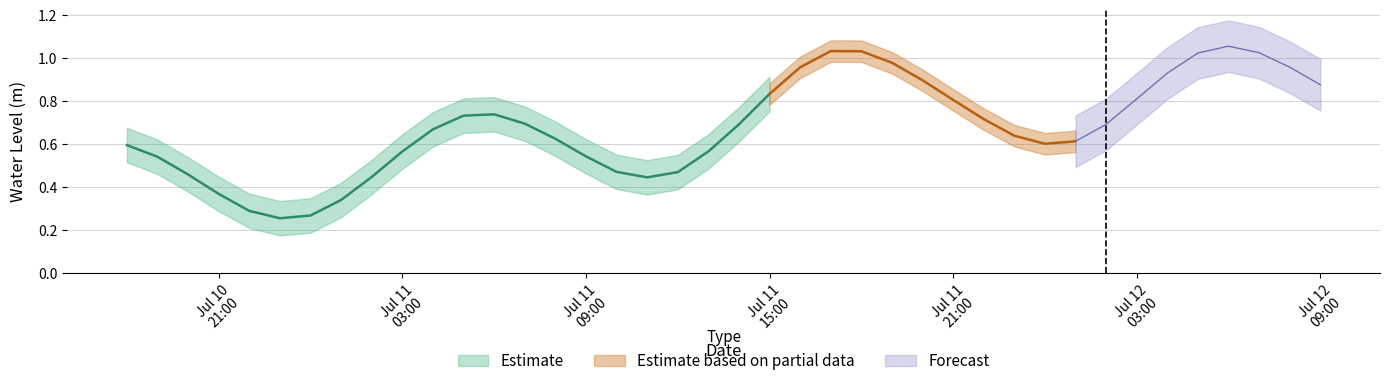

Rank the categories by value from lowest to highest.

2024-07-10 23:00:00, 2024-07-11 00:00:00, 2024-07-10 22:00:00, 2024-07-11 01:00:00, 2024-07-10 21:00:00, 2024-07-11 11:00:00, 2024-07-11 02:00:00, 2024-07-10 20:00:00, 2024-07-11 12:00:00, 2024-07-11 10:00:00, 2024-07-10 19:00:00, 2024-07-11 09:00:00, 2024-07-11 03:00:00, 2024-07-11 13:00:00, 2024-07-10 18:00:00, 2024-07-12 00:00:00, 2024-07-12 01:00:00, 2024-07-11 08:00:00, 2024-07-11 23:00:00, 2024-07-11 04:00:00, 2024-07-11 14:00:00, 2024-07-12 02:00:00, 2024-07-11 07:00:00, 2024-07-11 22:00:00, 2024-07-11 05:00:00, 2024-07-11 06:00:00, 2024-07-11 21:00:00, 2024-07-12 03:00:00, 2024-07-11 15:00:00, 2024-07-12 09:00:00, 2024-07-11 20:00:00, 2024-07-12 04:00:00, 2024-07-11 16:00:00, 2024-07-12 08:00:00, 2024-07-11 19:00:00, 2024-07-12 05:00:00, 2024-07-12 07:00:00, 2024-07-11 18:00:00, 2024-07-11 17:00:00, 2024-07-12 06:00:00